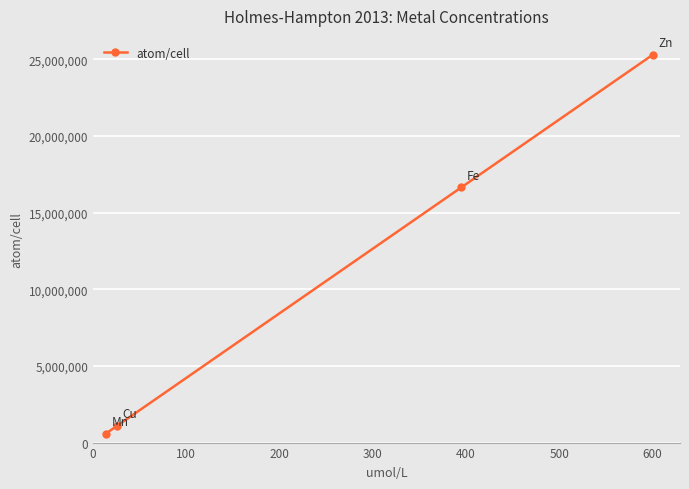

What is the average value?

10903725.0